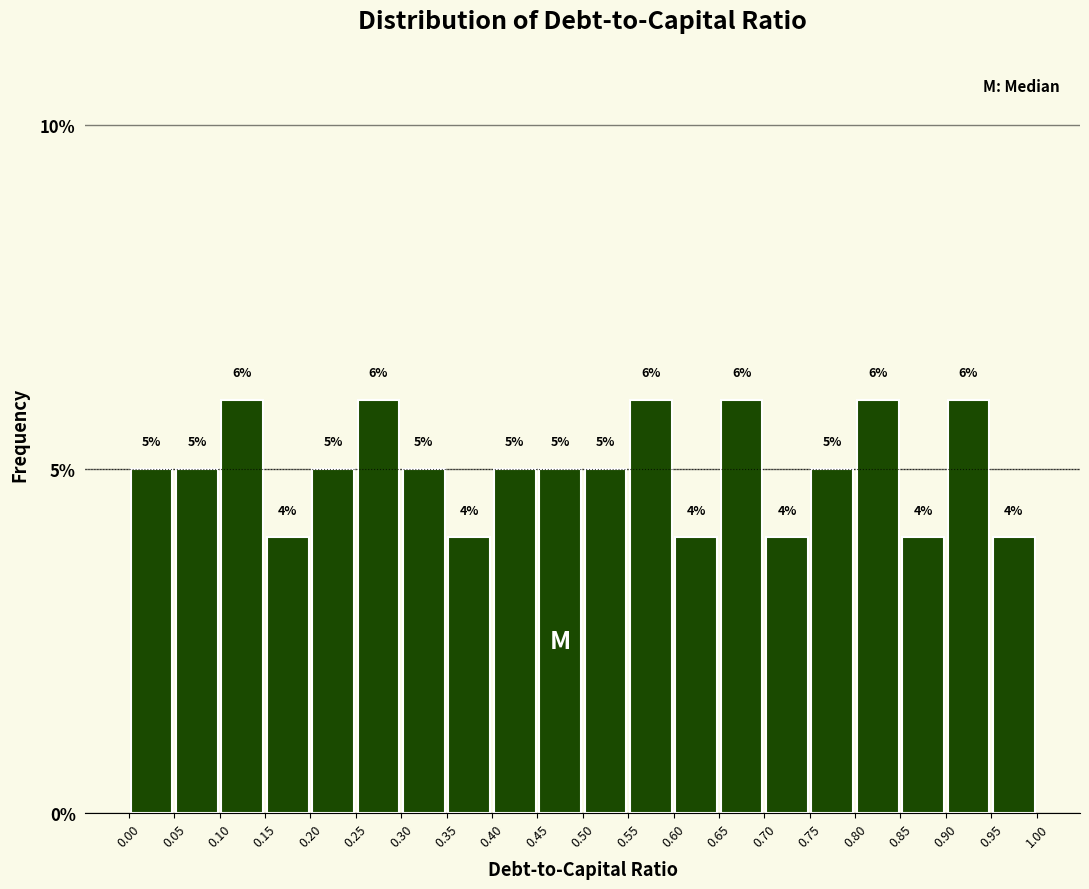

Reading left to right, transcribe this chart: for each bar, give the range it covers on the x-axis and its height.

0.00 to 0.05: 5
0.05 to 0.10: 5
0.10 to 0.15: 6
0.15 to 0.20: 4
0.20 to 0.25: 5
0.25 to 0.30: 6
0.30 to 0.35: 5
0.35 to 0.40: 4
0.40 to 0.45: 5
0.45 to 0.50: 5
0.50 to 0.55: 5
0.55 to 0.60: 6
0.60 to 0.65: 4
0.65 to 0.70: 6
0.70 to 0.75: 4
0.75 to 0.80: 5
0.80 to 0.85: 6
0.85 to 0.90: 4
0.90 to 0.95: 6
0.95 to 1.00: 4